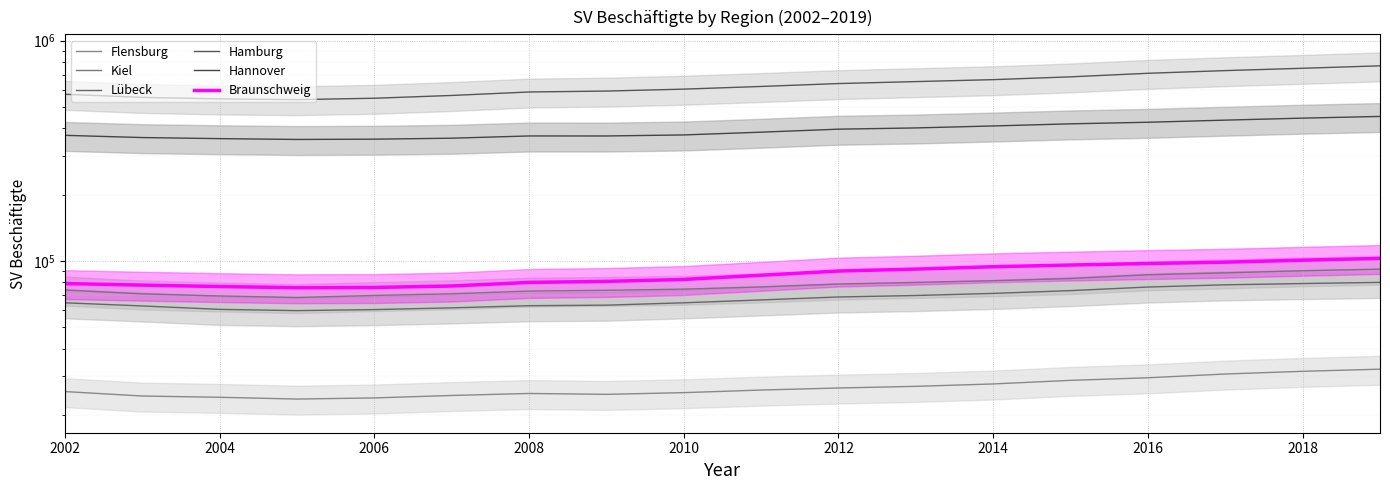

True or false: Kiel and Braunschweig intersect in this chart.

False